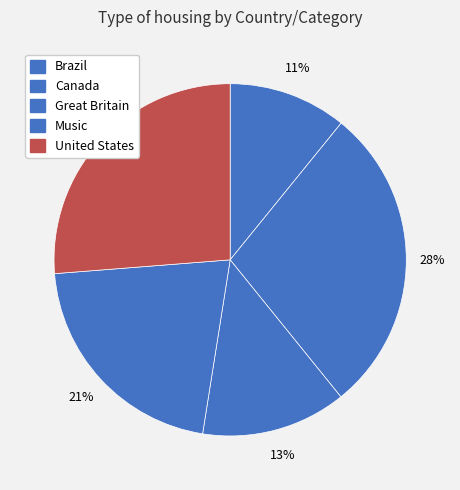

Is it true that Brazil is 1% of the pie?

False